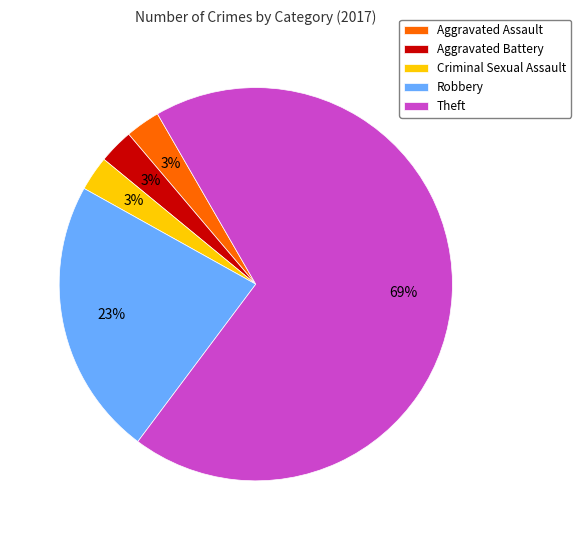

How many slices are in this pie chart?

5